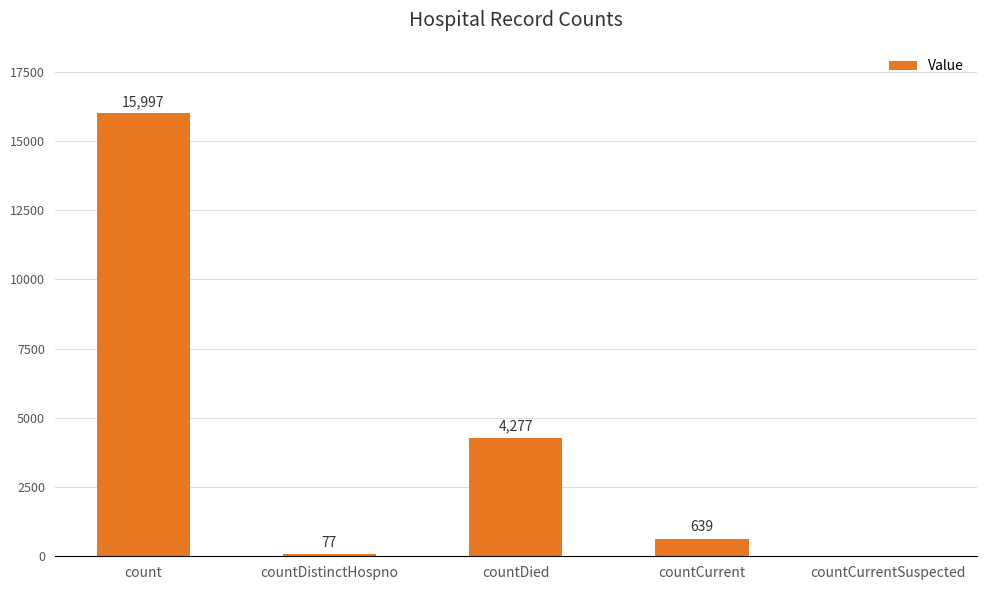

The chart shows a value of 639 at countCurrent. True or false?

True